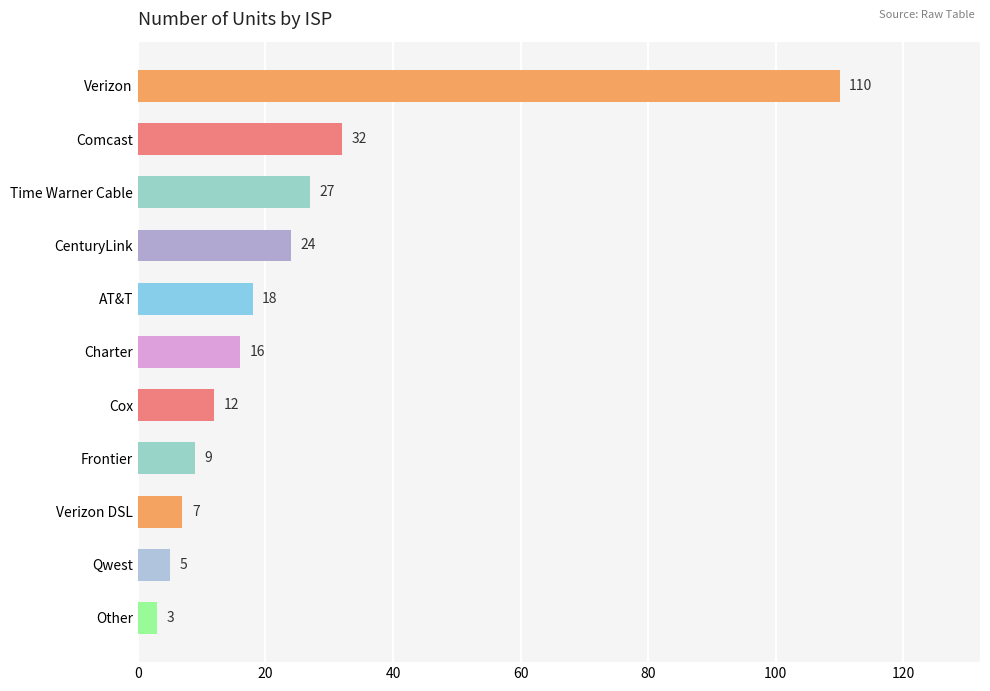

At which label is the value closest to 56?

Comcast